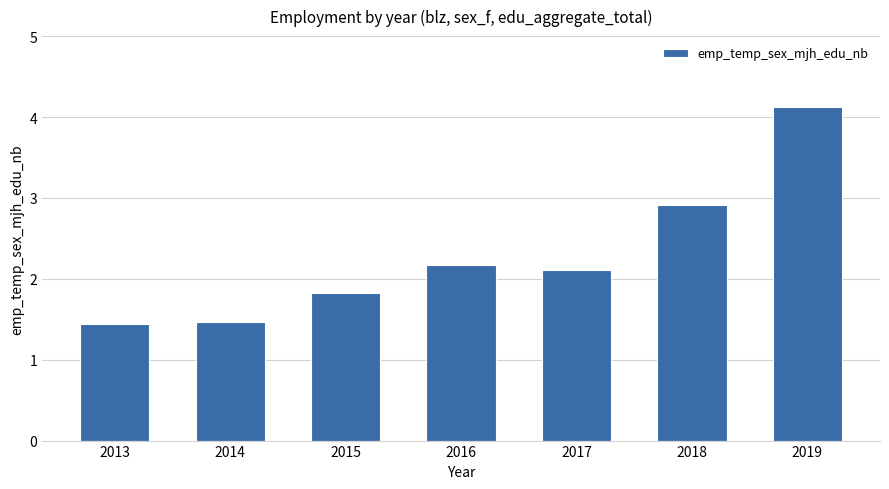

At which label is the value closest to 2?

2017